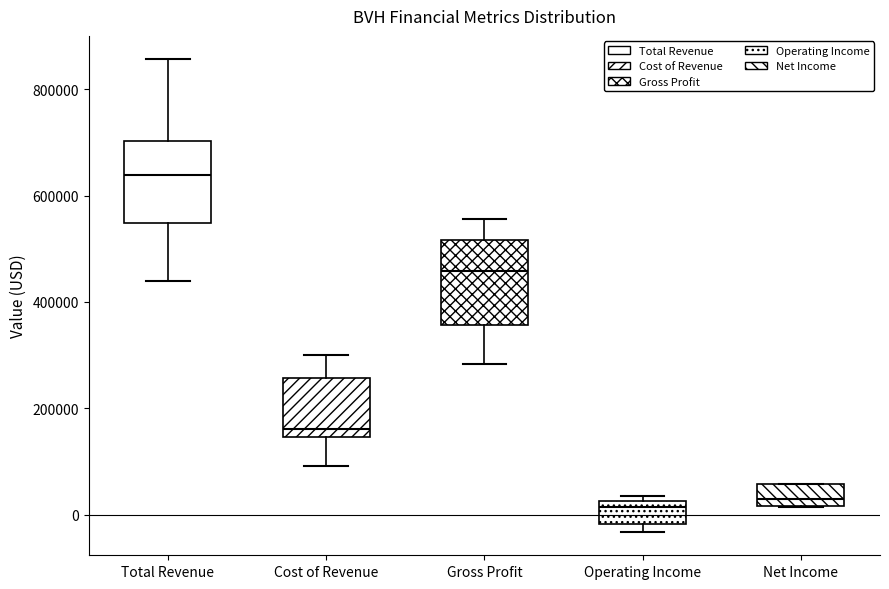

Reading left to right, transcribe this box plot: for each box, give where its median line is, the range the box spans, and where its two whiskers end, as read against the y-axis. The values are not printed on the chart, so give them approximately, as read against the axis.

Total Revenue: median 640000, box 540000 to 700000, whiskers 440000 to 860000
Cost of Revenue: median 160000, box 140000 to 260000, whiskers 100000 to 300000
Gross Profit: median 460000, box 360000 to 520000, whiskers 280000 to 560000
Operating Income: median 20000 (just below the box's upper edge), box -20000 to 20000, whiskers -40000 to 40000
Net Income: median 20000 (just above the box's lower edge), box 20000 to 60000, whiskers 20000 to 60000